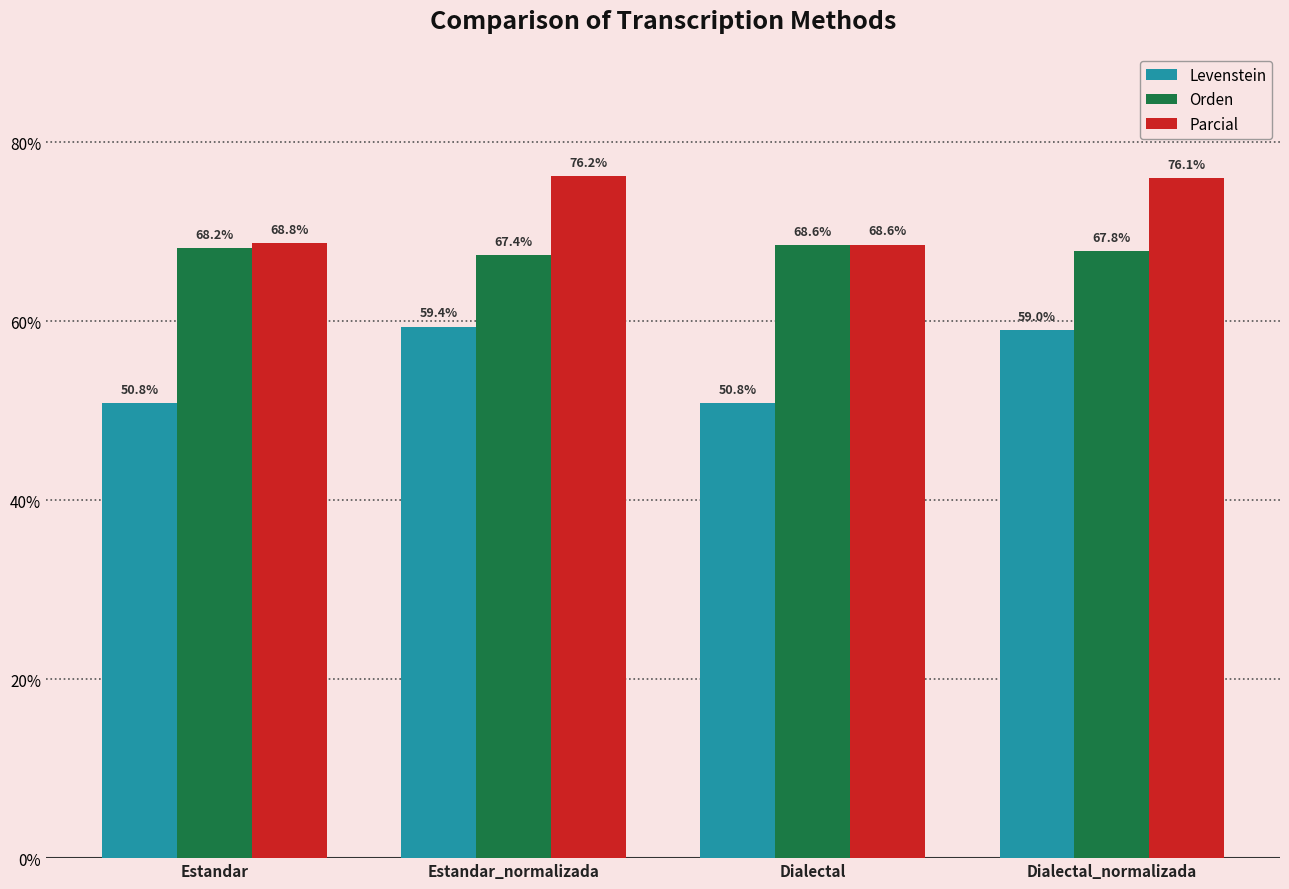

Reading left to right, what are all the values shown in this chart?

Levenstein: 50.8	59.4	50.8	59.0
Orden: 68.2	67.4	68.6	67.8
Parcial: 68.8	76.2	68.6	76.1